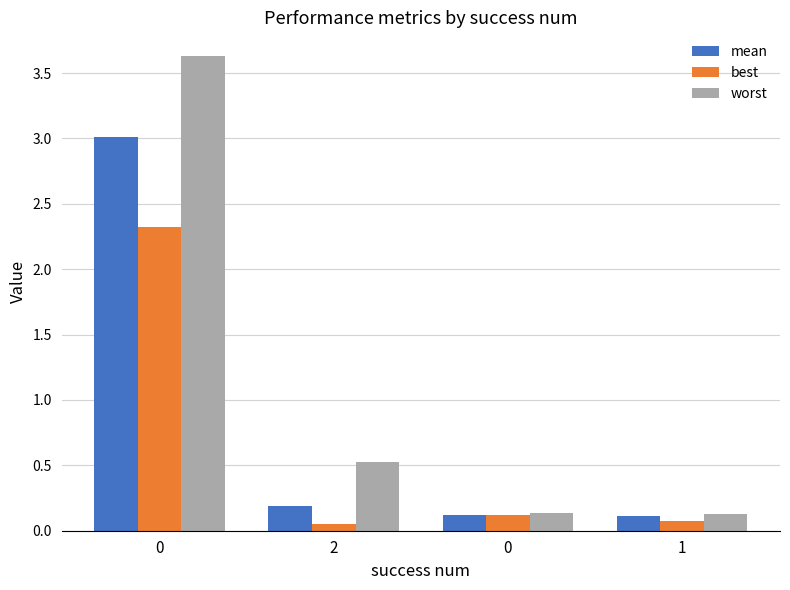

What are all the series names shown in the legend?

mean, best, worst